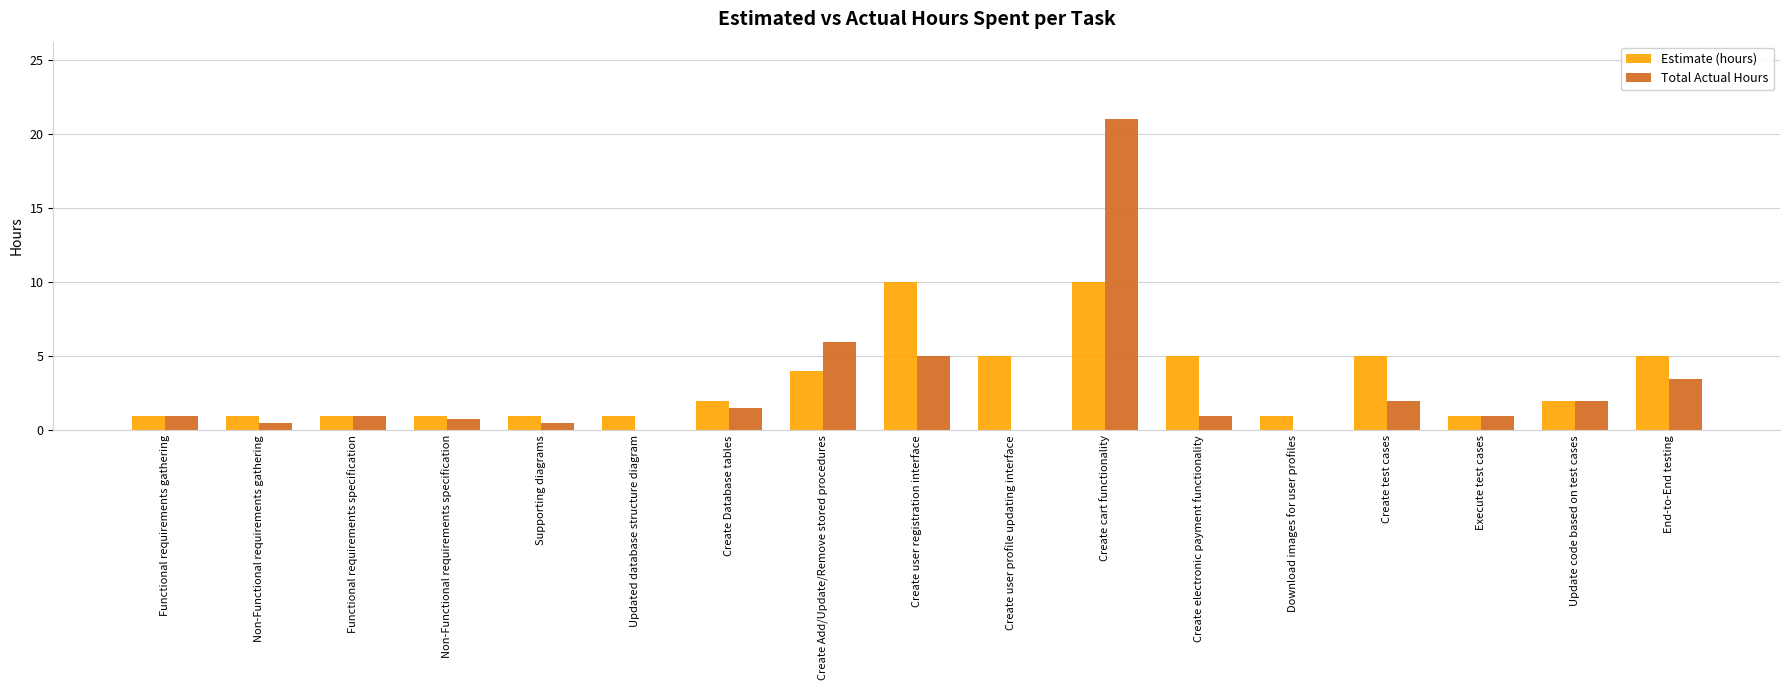

Is it true that Total Actual Hours equals 2.0 at Create test cases?

True